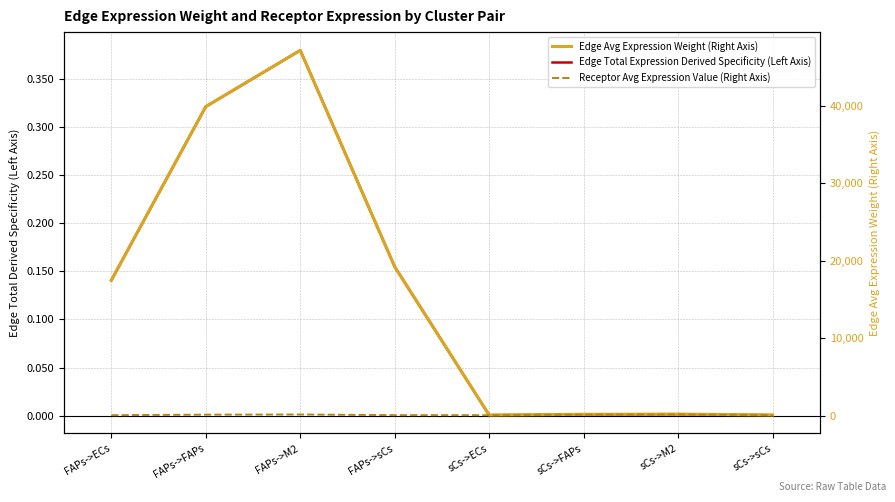

The value of Edge Total Expression Derived Specificity (Left Axis) at sCs->ECs is 0.0. True or false?

True